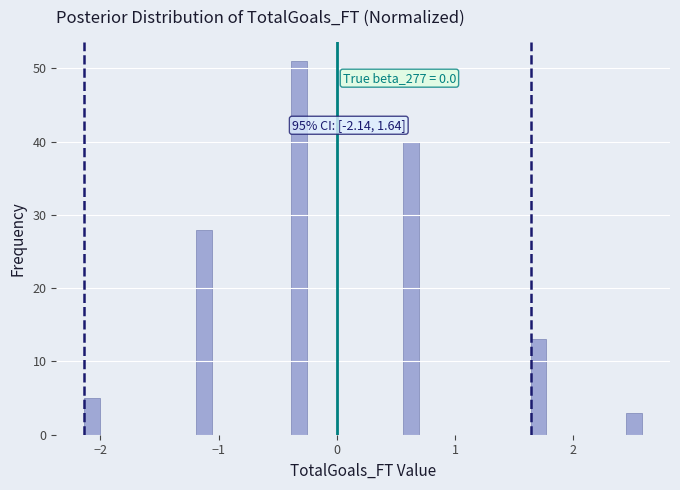

Read against the x-axis, roughly where is the centre of the tallest bar?

-0.3